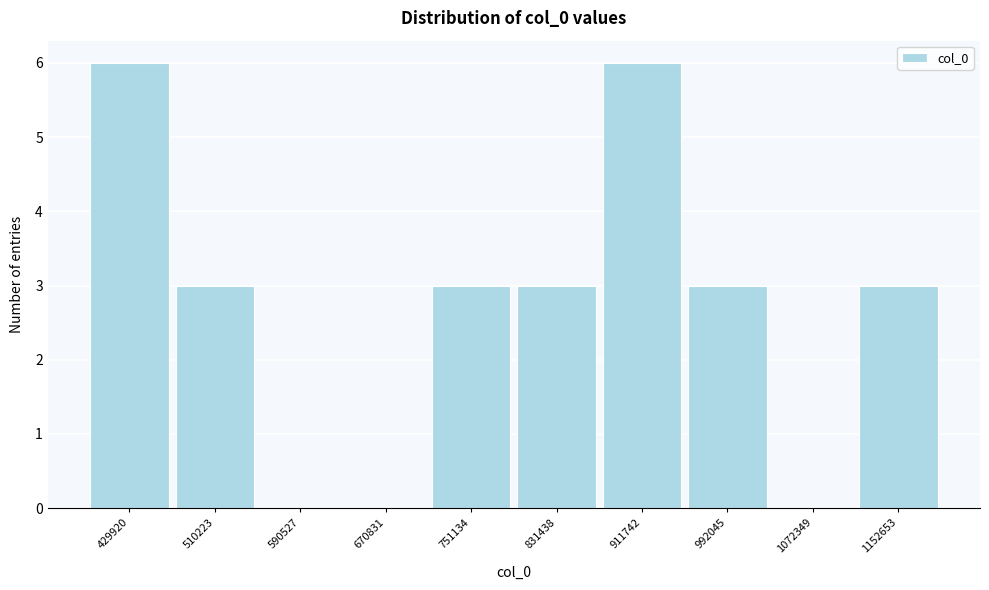

Reading right to left, transcribe all the data shown in this chart.

1152653=3	1072349=0	992045=3	911742=6	831438=3	751134=3	670831=0	590527=0	510223=3	429920=6